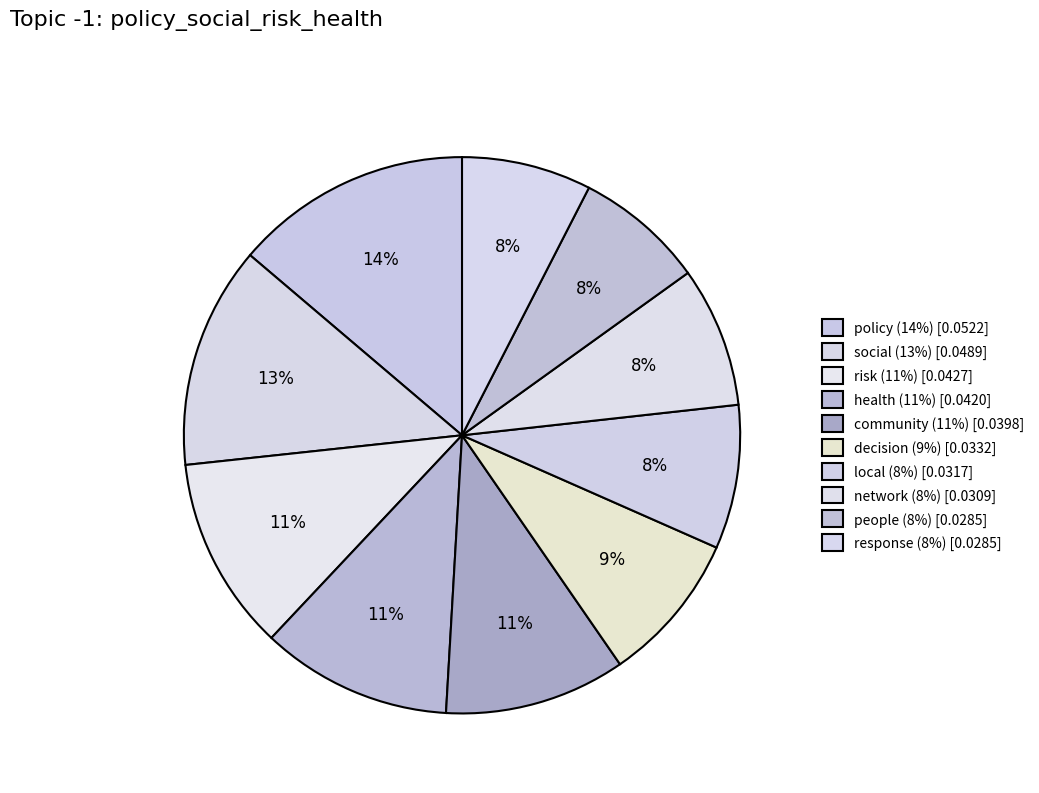

Do policy and risk together represent more than half of the pie?

No